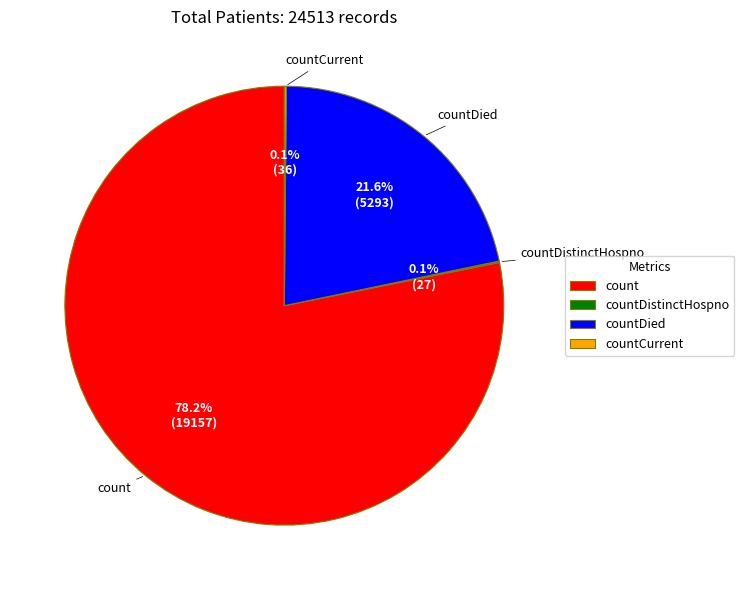

What is the largest slice in the pie chart?

count